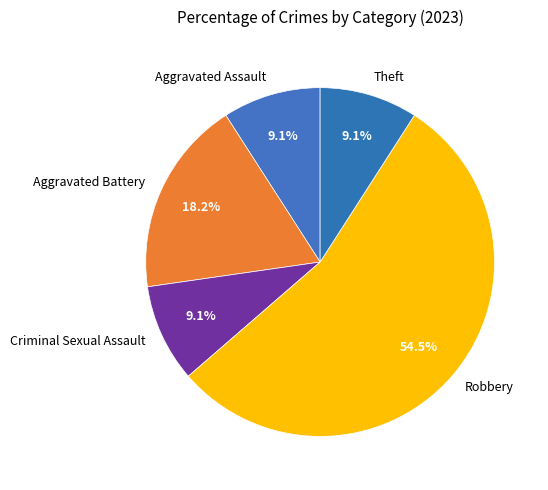

What is the majority slice?

Robbery